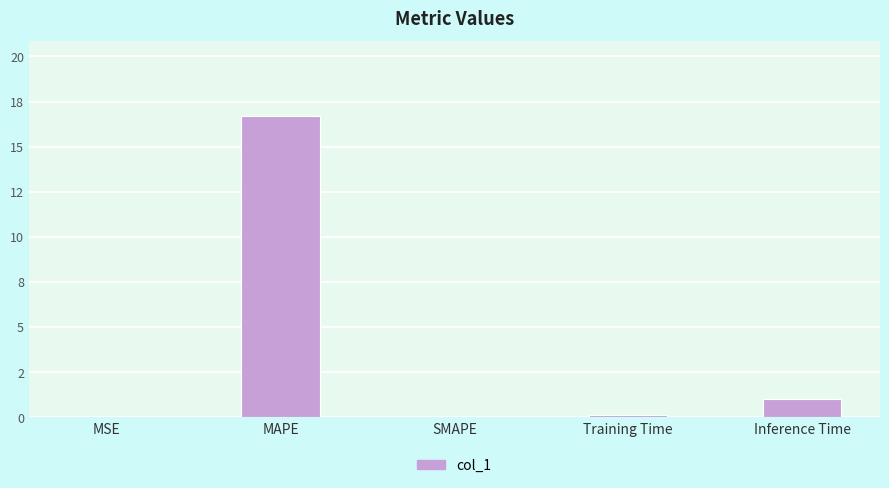

Are the bars horizontal?

No